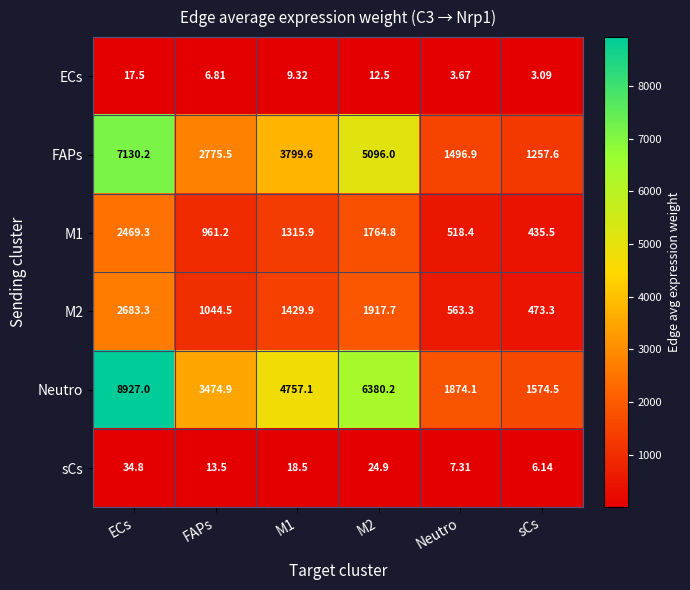

Which category has the lowest value across all series?

sCs